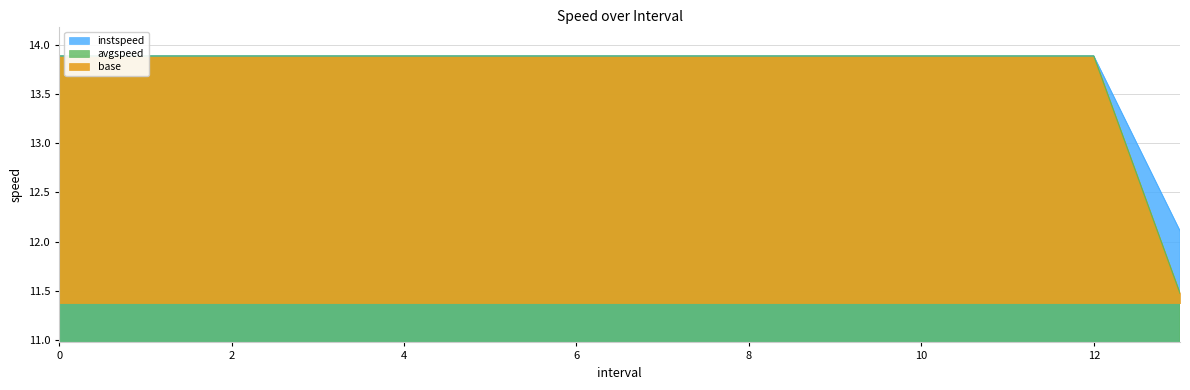

What position from the left is 11?

12